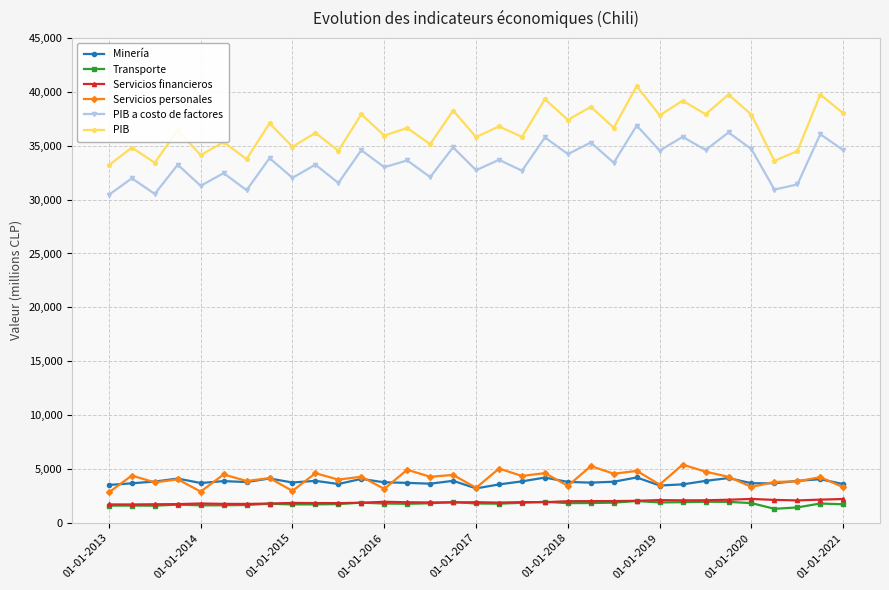

What is the value of the PIB point at the 8th from the left?

37087